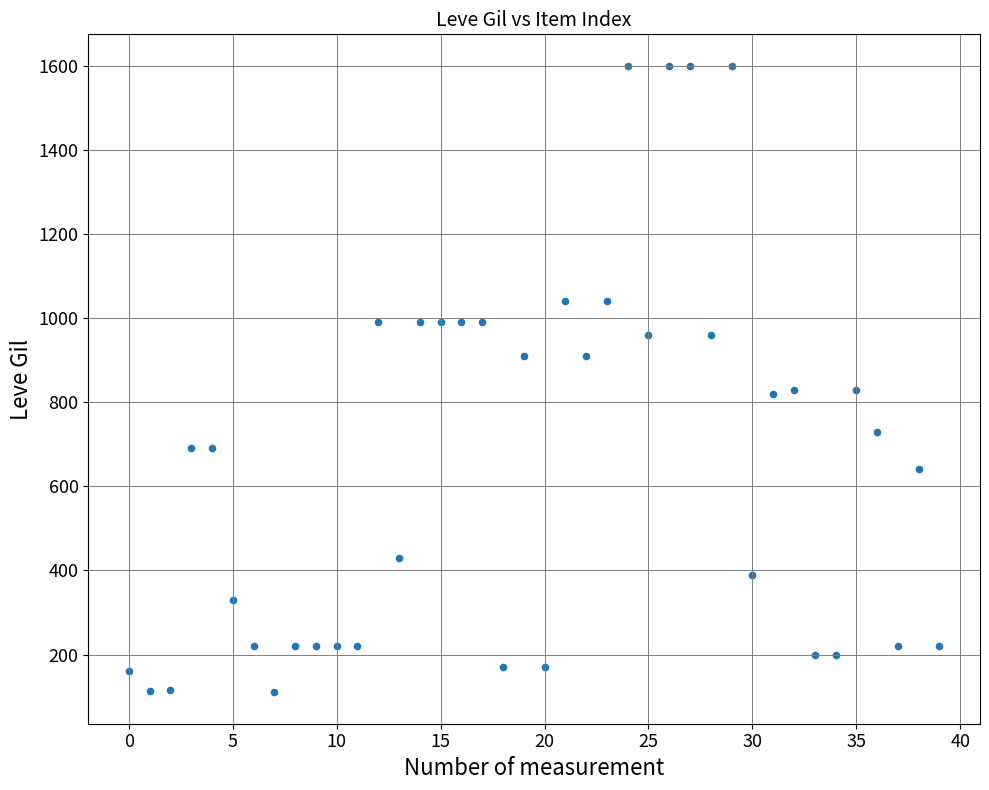

How many data points are displayed?

40